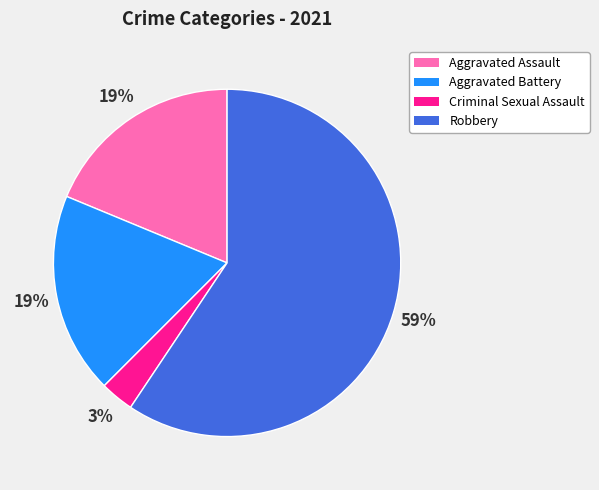

Is it true that Robbery is 20% of the pie?

False